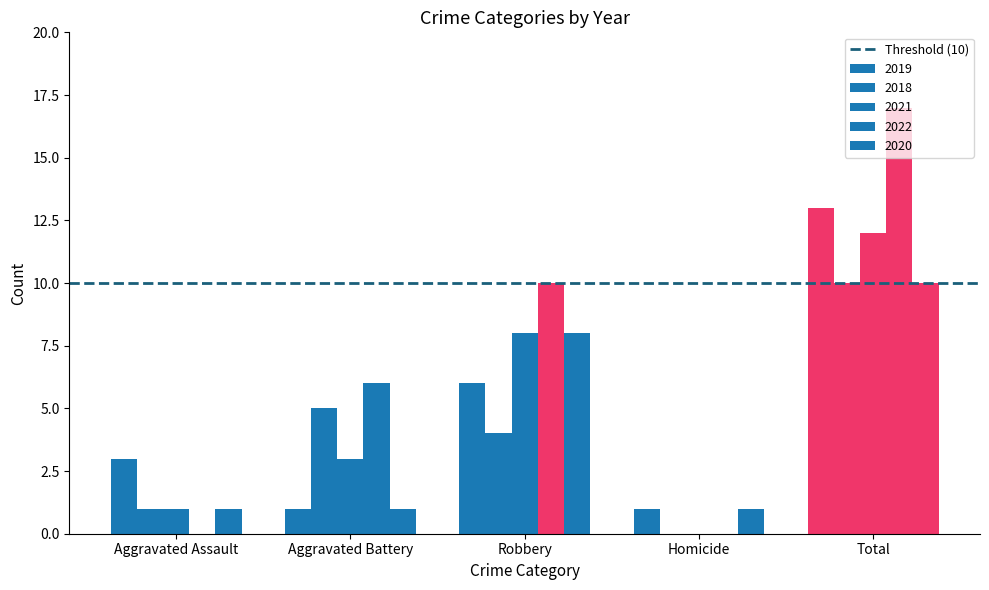

Read the 2022 value at Total, to the nearest 5.

15